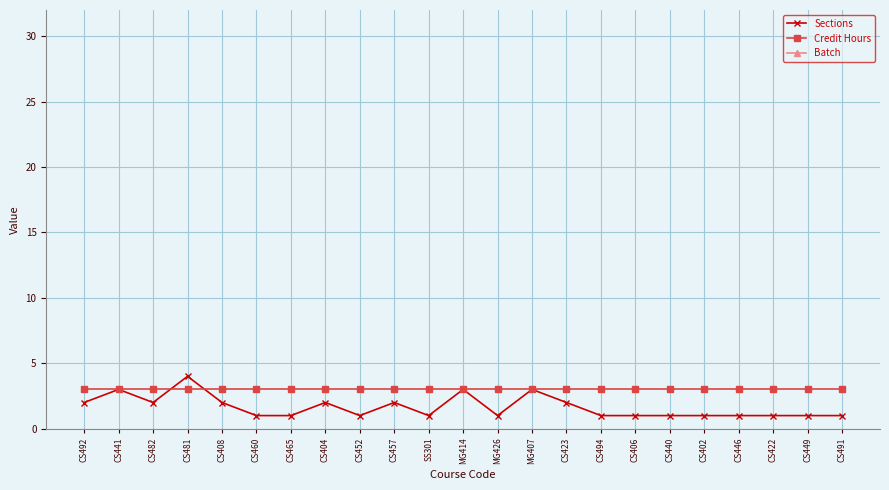

Where is Batch nearest to the value 2016?

CS492